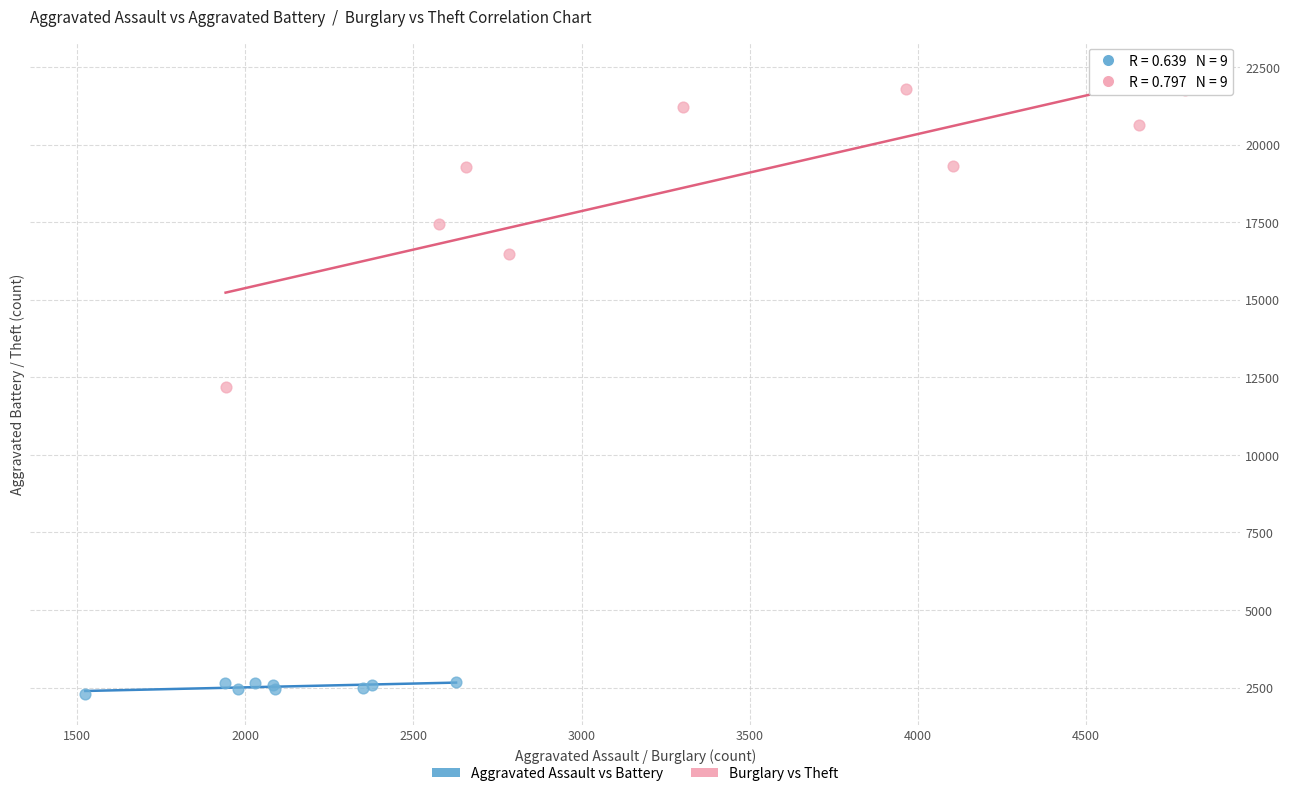

Which series has the widest spread of Y values?

Burglary vs Theft